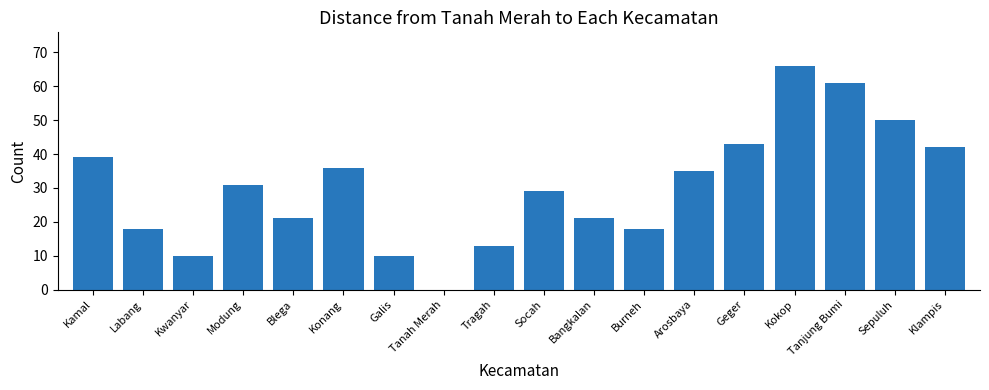

Reading left to right, list all the values displayed in this chart.

Kamal=39	Labang=18	Kwanyar=10	Modung=31	Blega=21	Konang=36	Galis=10	Tanah Merah=0	Tragah=13	Socah=29	Bangkalan=21	Burneh=18	Arosbaya=35	Geger=43	Kokop=66	Tanjung Bumi=61	Sepuluh=50	Klampis=42